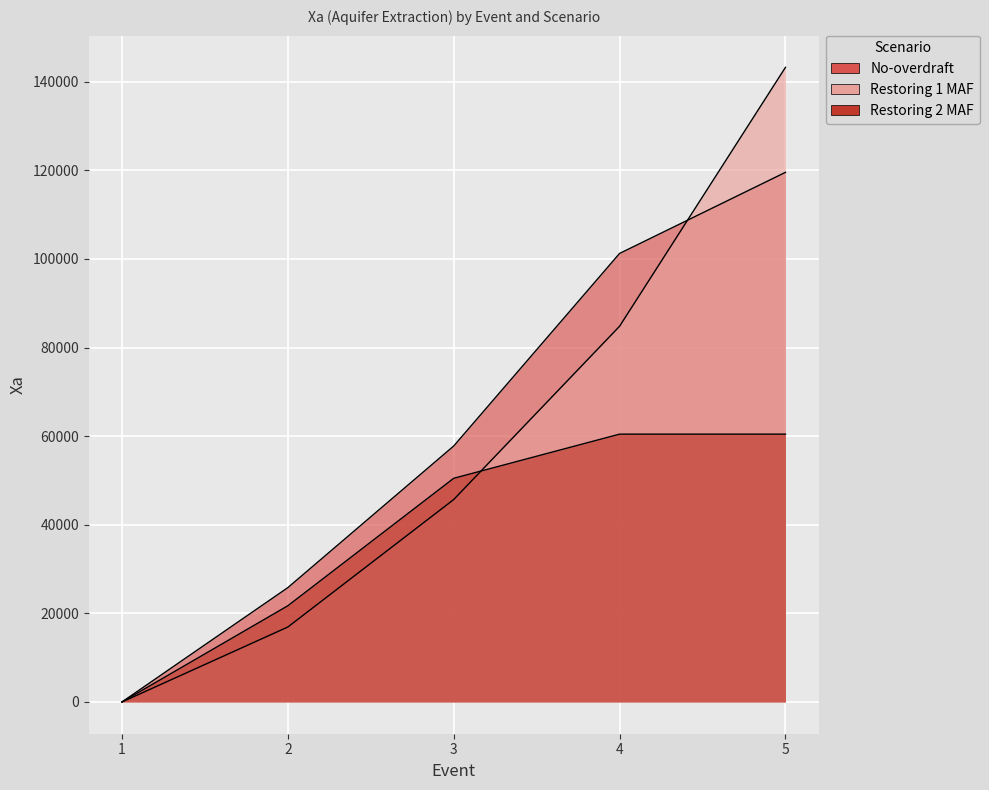

Reading right to left, what are all the values shown in this chart?

No-overdraft: 5=119554.3	4=101249.7	3=57781.2	2=25811.8	1=0.0
Restoring 1 MAF: 5=143253.0	4=84818.0	3=45696.2	2=16923.8	1=0.0
Restoring 2 MAF: 5=60461.7	4=60461.7	3=50492.5	2=21720.0	1=0.0